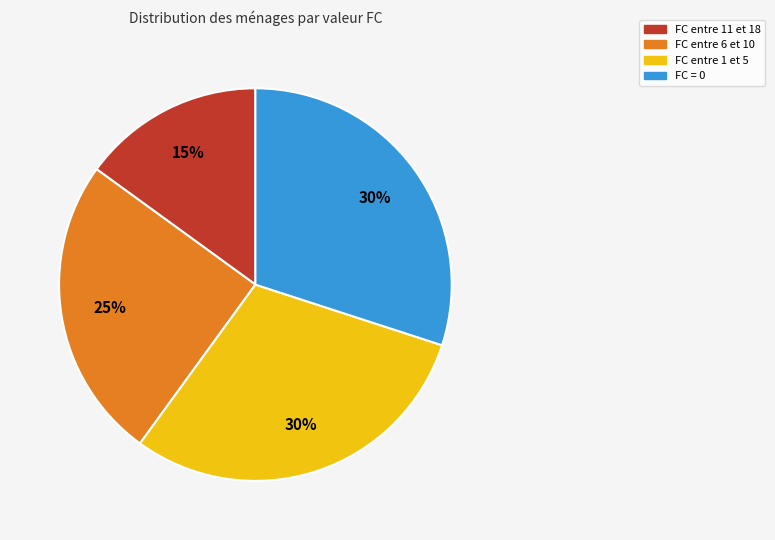

Is there any slice that represents more than half of the pie?

No